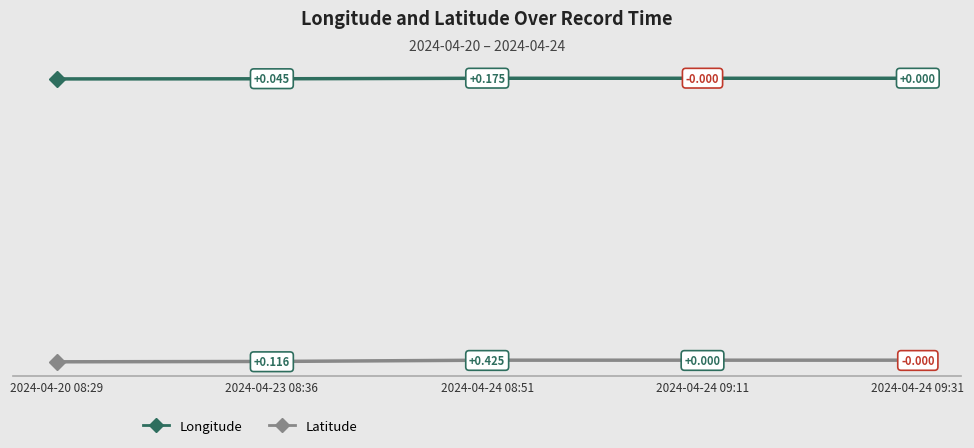

At which label does Latitude reach its minimum?

2024-04-20 08:29